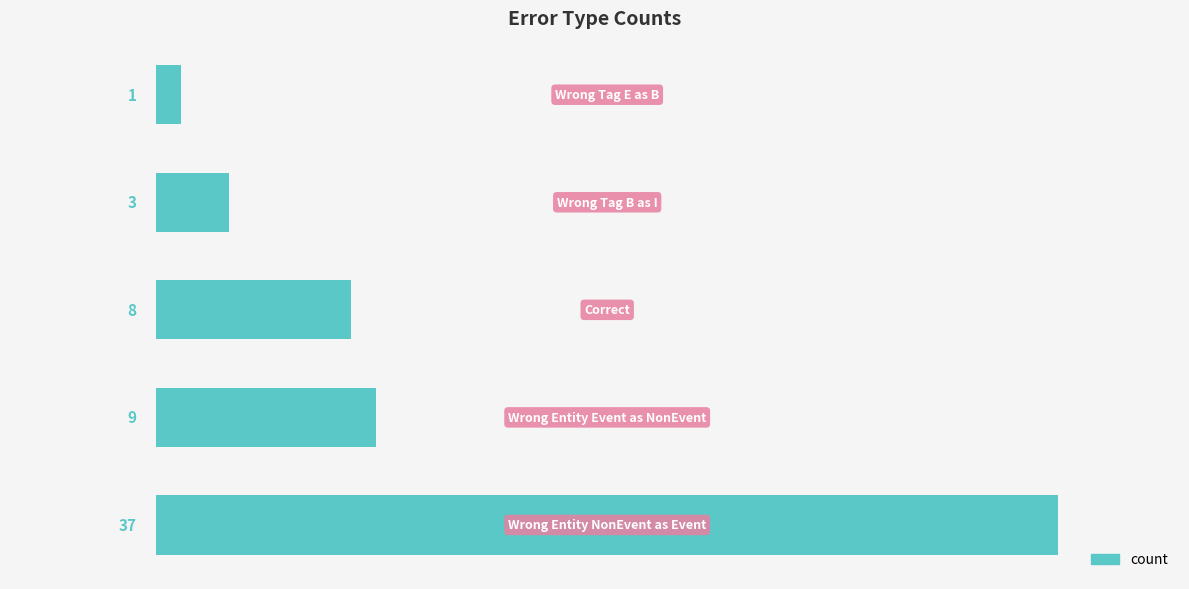

How many categories are shown in the chart?

5